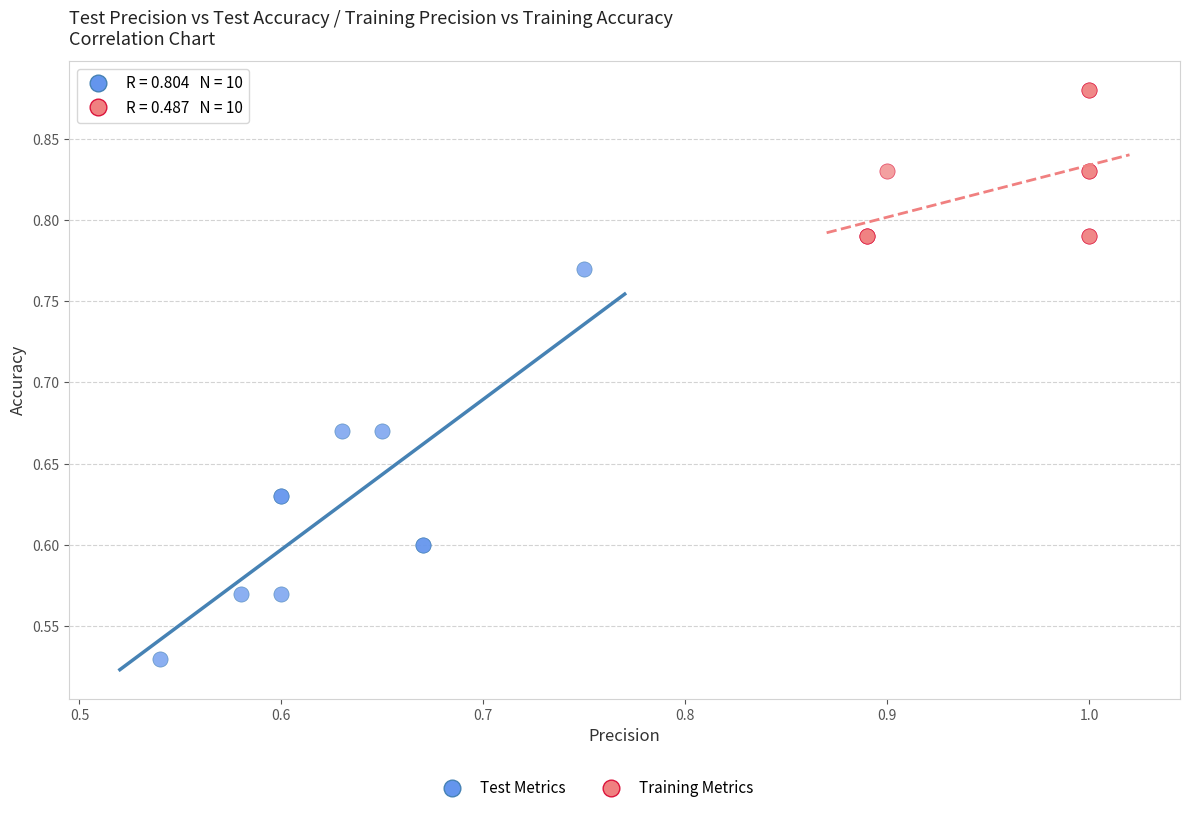

Which series contains the lowest Y value?

Test Metrics